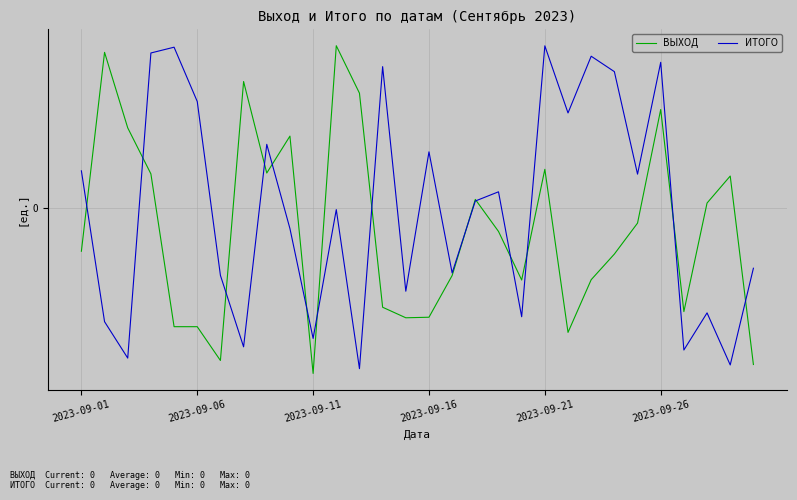

What are all the series names shown in the legend?

ВЫХОД, ИТОГО